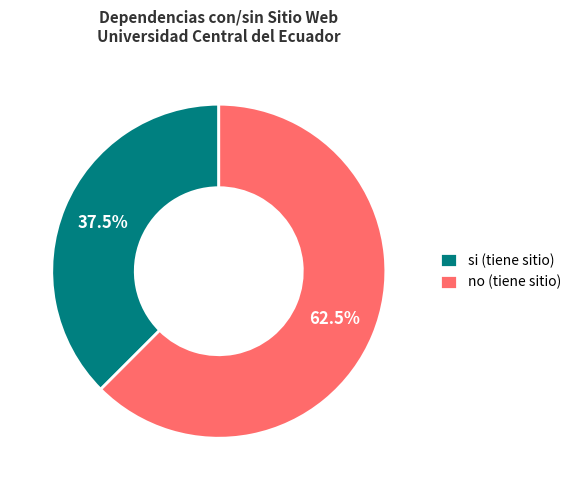

Approximately how many times larger is the value at no (tiene sitio) compared to si (tiene sitio)?

1.7